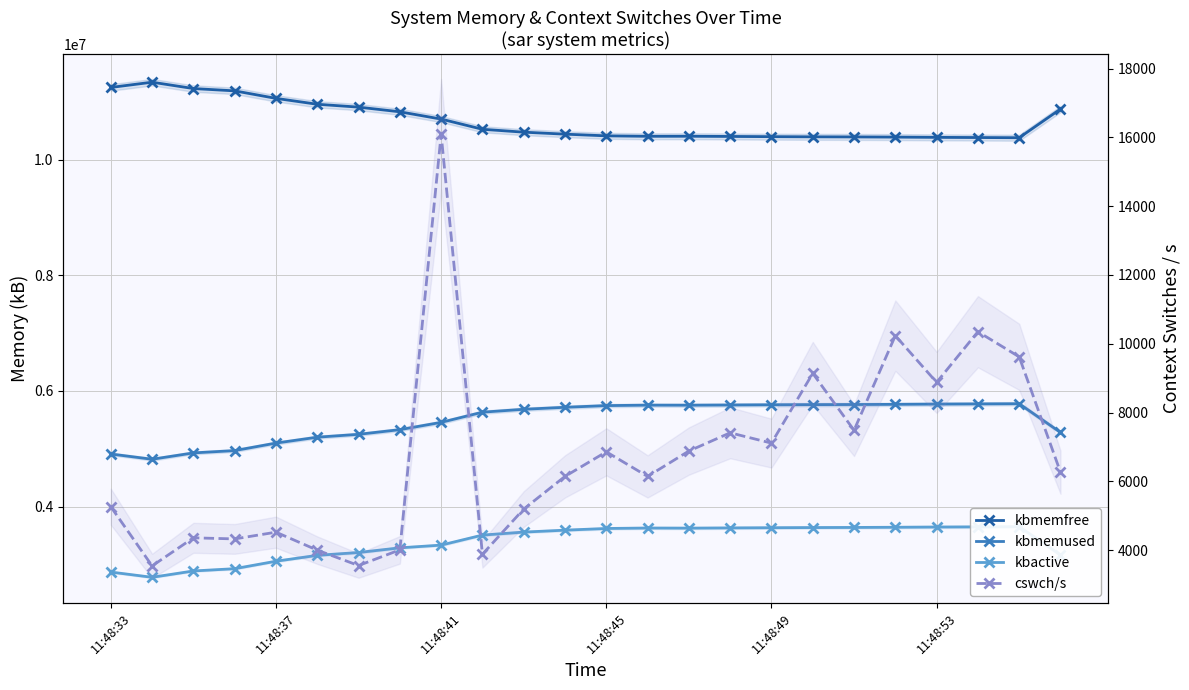

How many interior local valleys does the kbmemused series have?

2